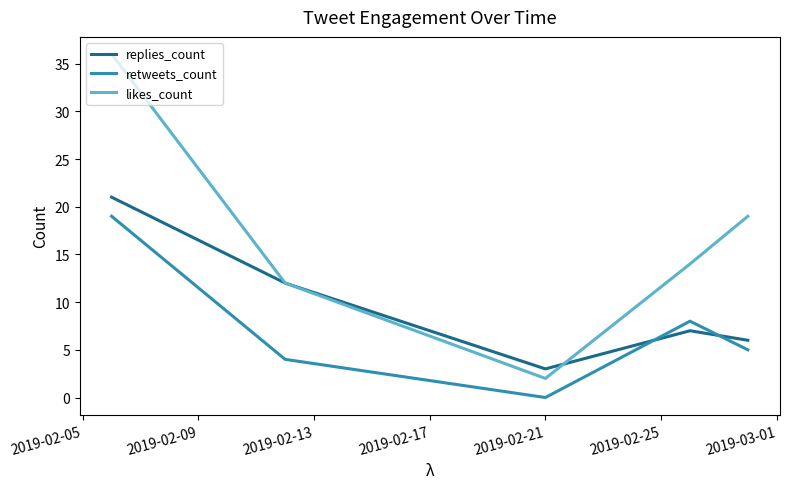

What is the average value of the retweets_count series?

7